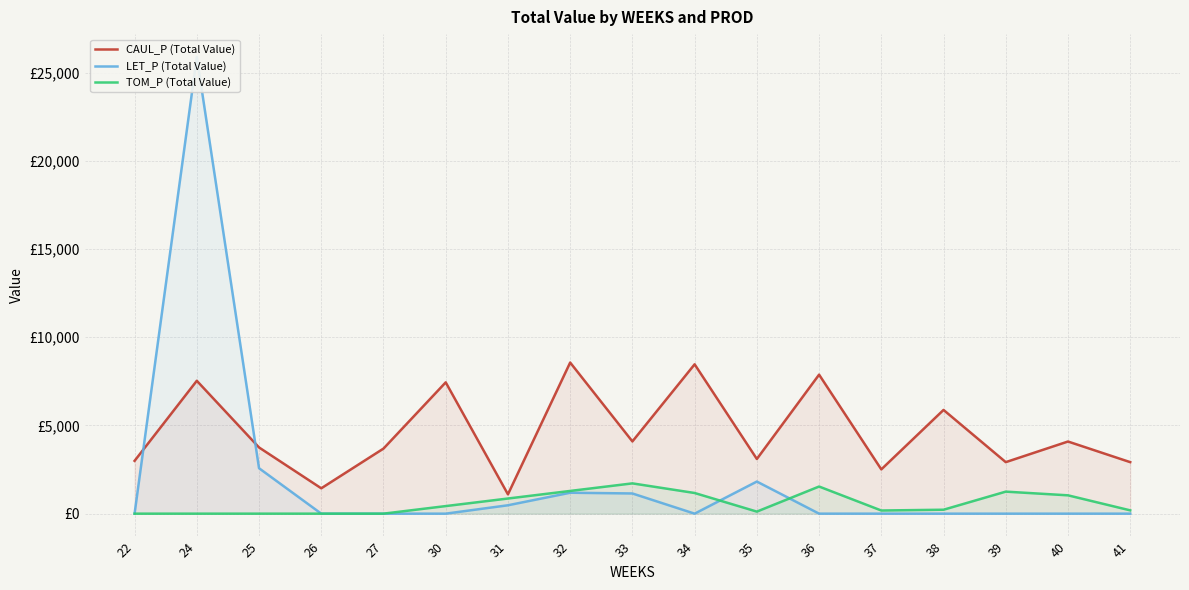

What are all the series names shown in the legend?

CAUL_P (Total Value), LET_P (Total Value), TOM_P (Total Value)